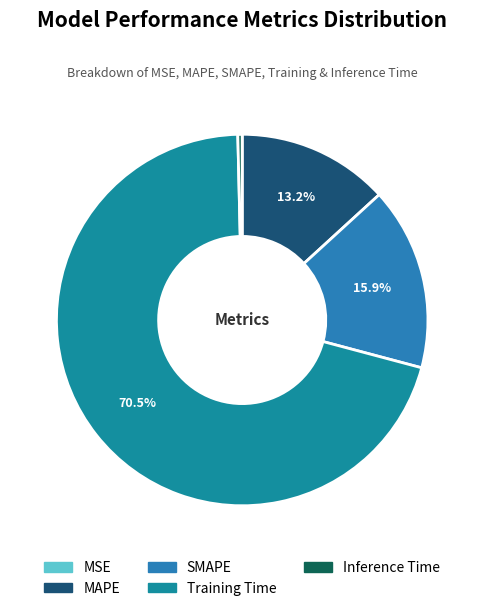

Between MSE and MAPE, which is larger?

MAPE